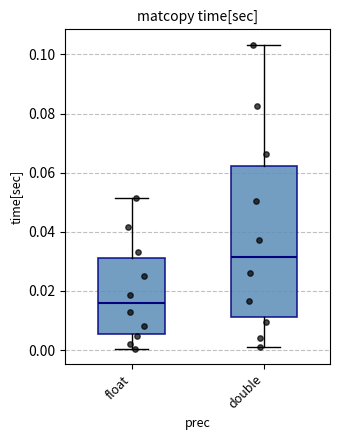

Which box is the tallest, from its lower edge to its upper edge?

double